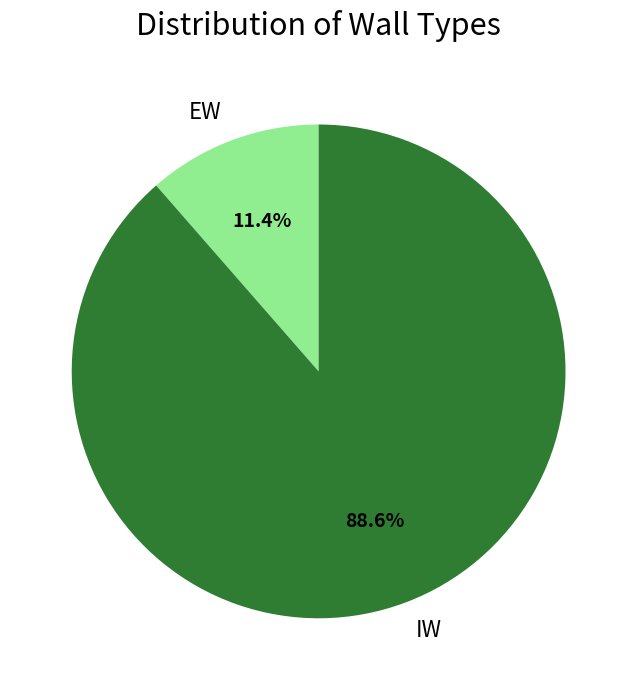

How many segments does this pie chart have?

2